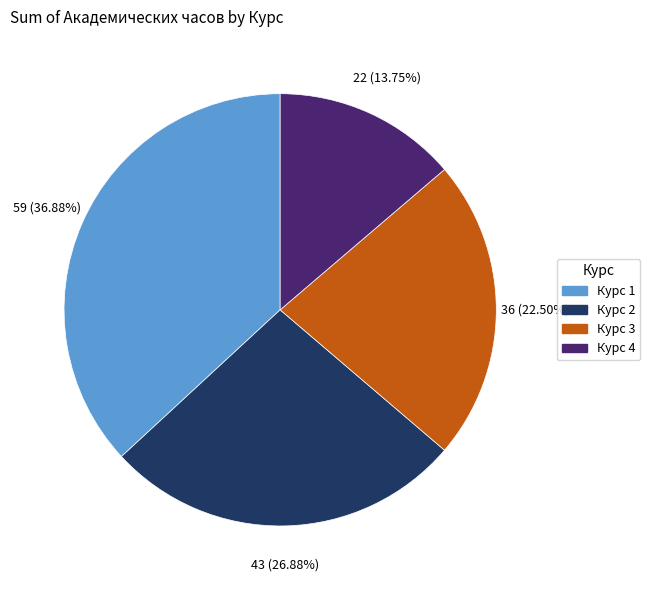

What is the ratio of the value at Курс 4 to the value at Курс 3?

0.6